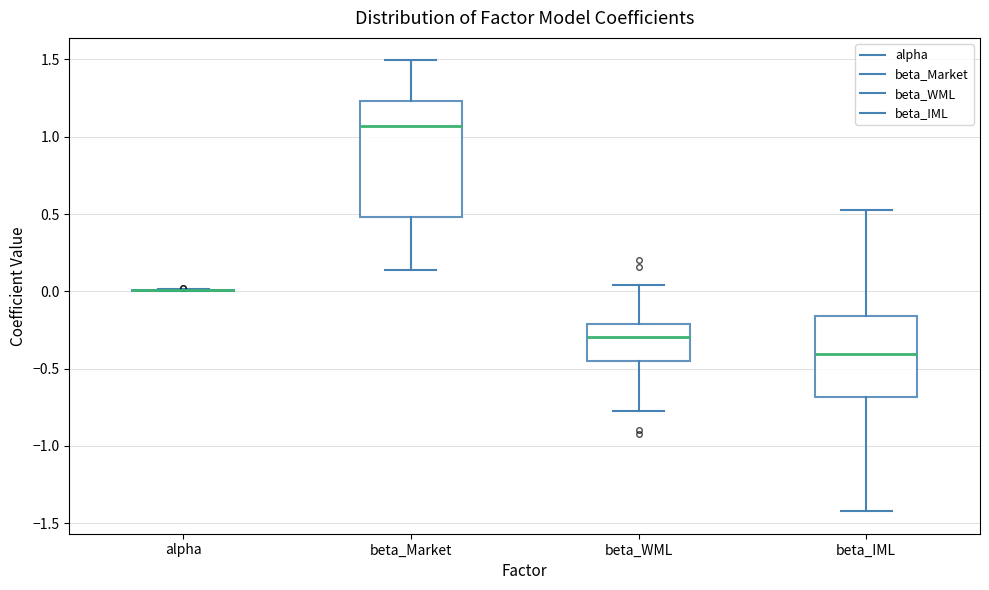

Reading left to right, read every box against the y-axis: the position of its median line, the range the box covers, and the ends of its whiskers. The values are not printed on the chart, so give them approximately, as read against the axis.

alpha: box collapsed to a line at 0.00, whiskers 0.00 to 0.00
beta_Market: median 1.05, box 0.50 to 1.25, whiskers 0.15 to 1.50
beta_WML: median -0.30, box -0.45 to -0.20, whiskers -0.80 to 0.05
beta_IML: median -0.40, box -0.70 to -0.15, whiskers -1.40 to 0.55